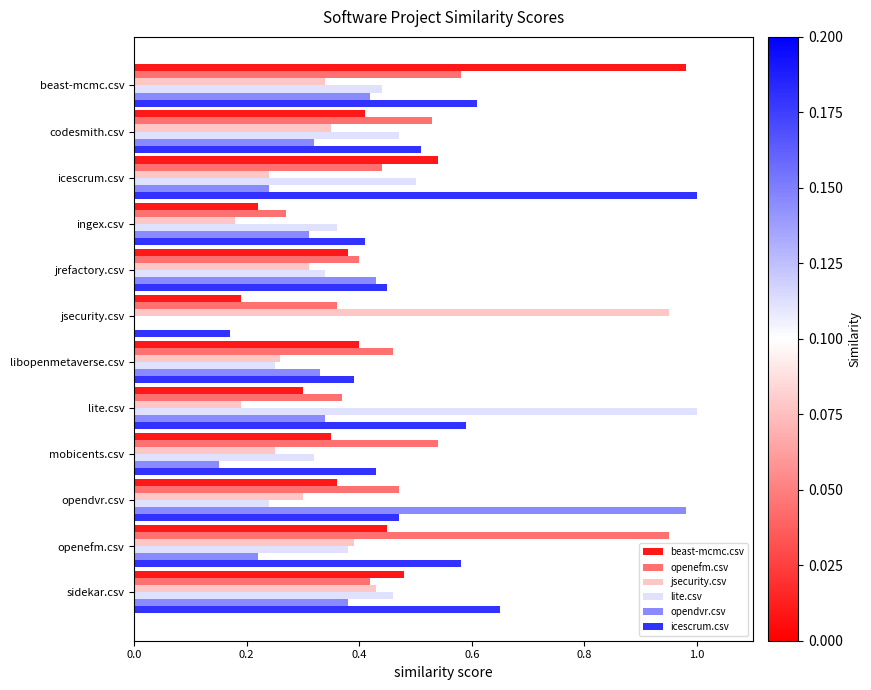

The value of beast-mcmc.csv at mobicents.csv is 0.3. True or false?

True